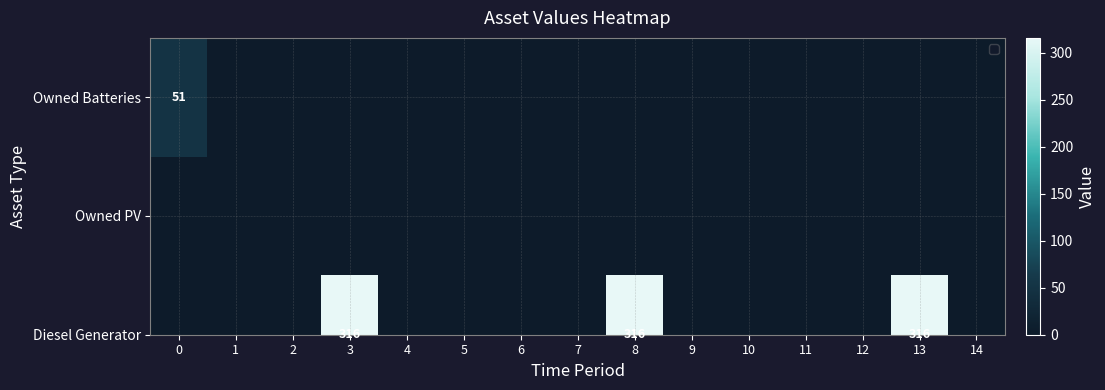

The value at 4 is 17. True or false?

False